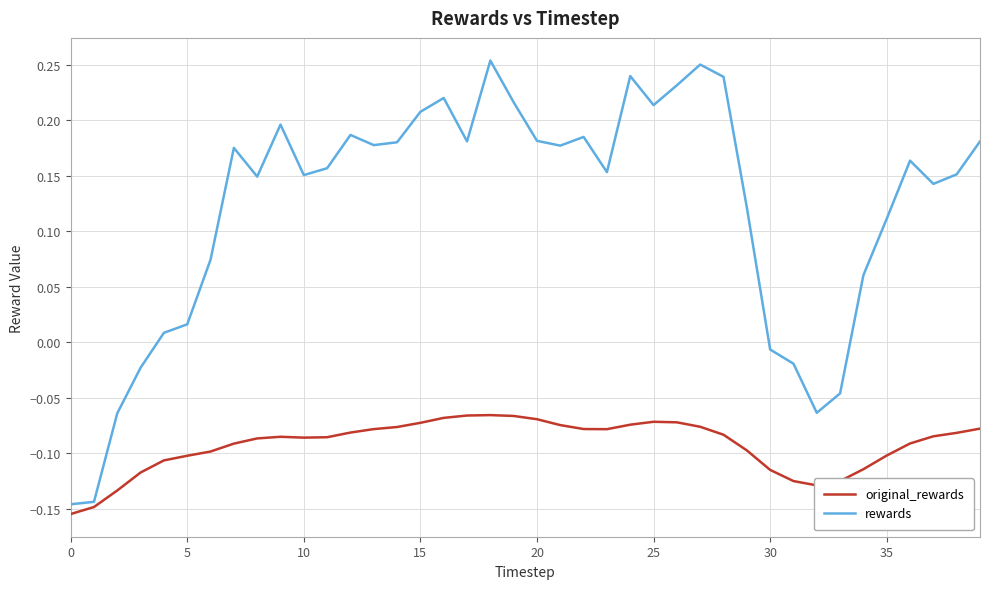

True or false: rewards has more than 0 interior local peaks.

True